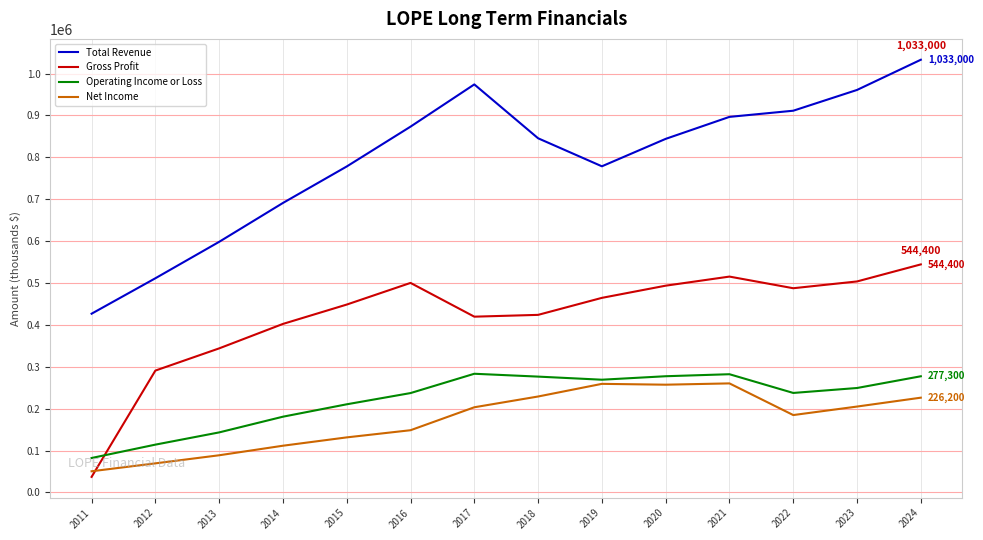

The value of Gross Profit at 2024 is 832608. True or false?

False